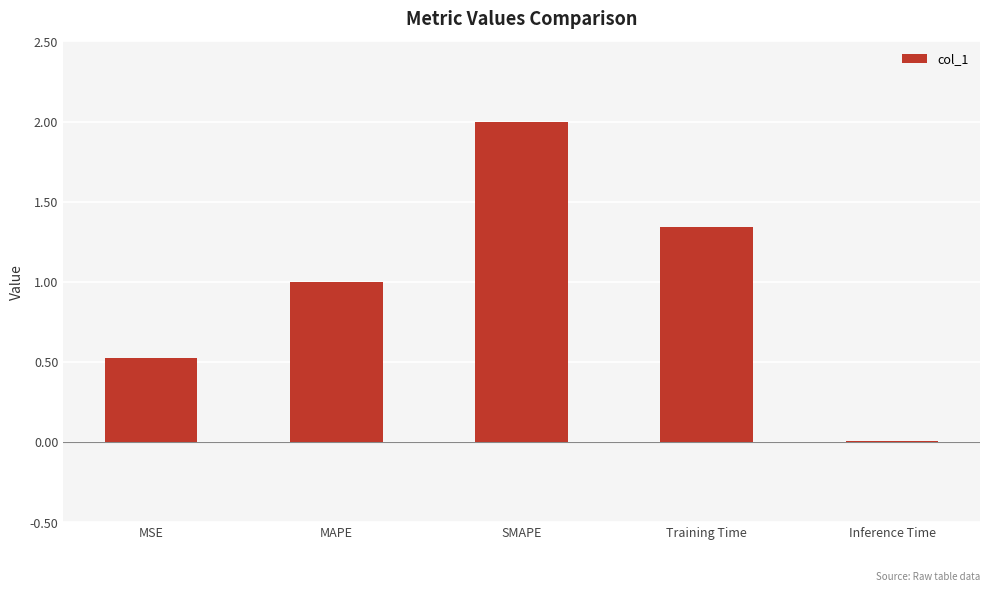

What is the average value?

1.0